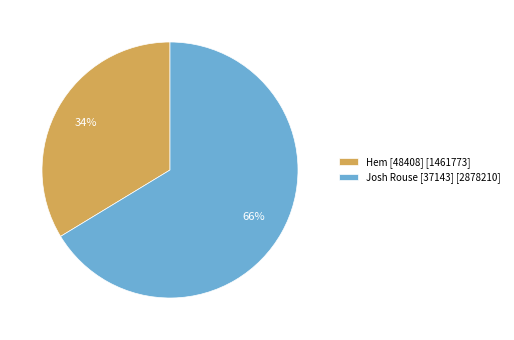

True or false: Josh Rouse [37143] accounts for 66% of the total.

True